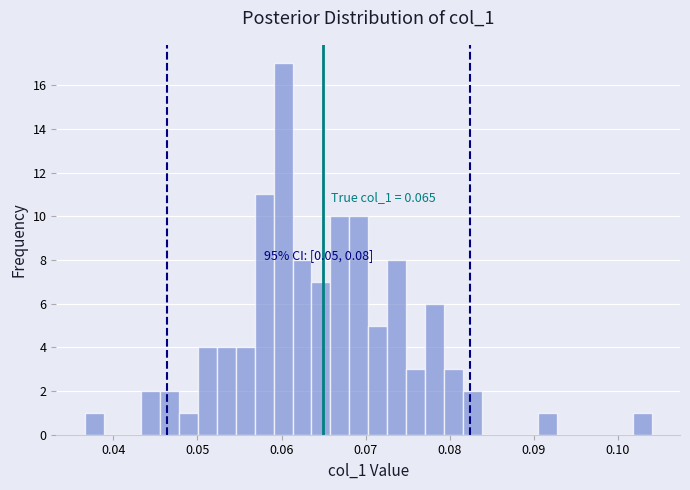

Read against the x-axis, roughly where is the centre of the tallest bar?

0.060